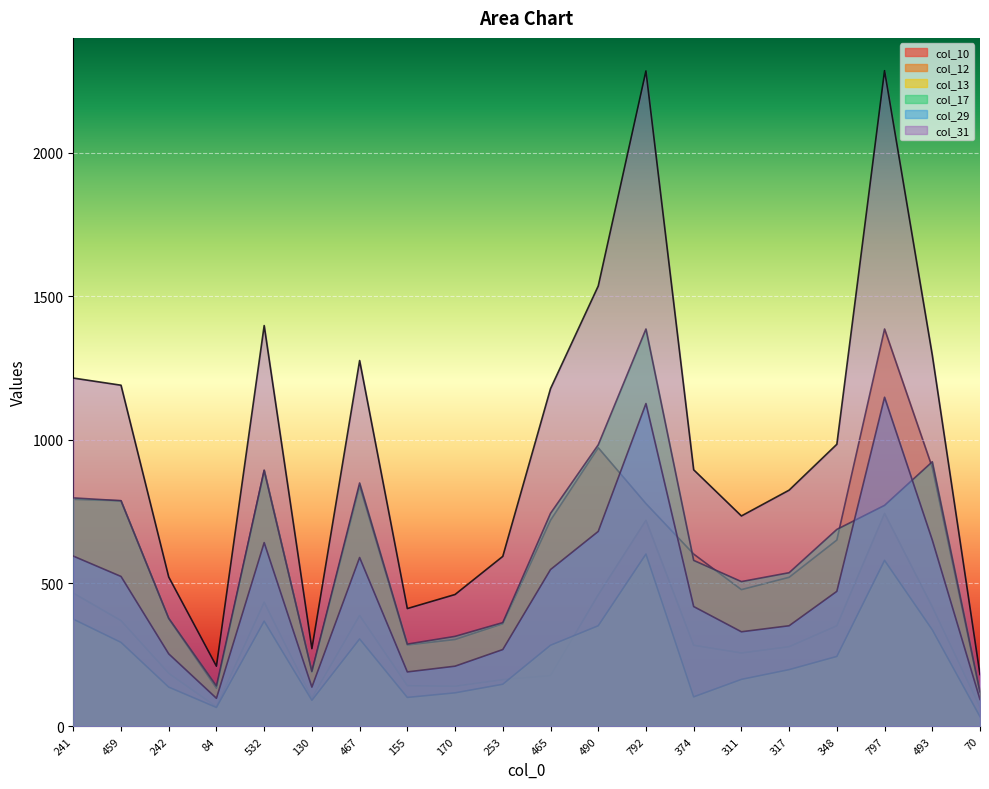

How many lines are shown in the chart?

6